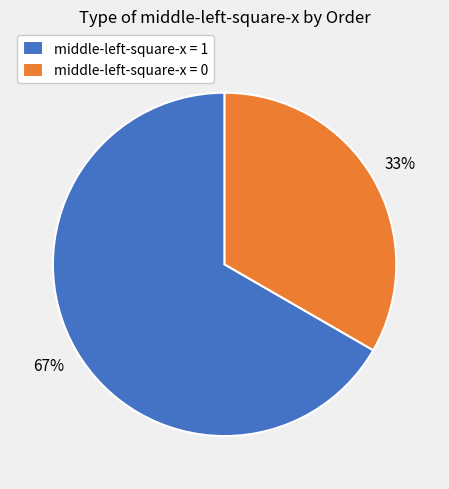

Does any single category account for the majority?

Yes